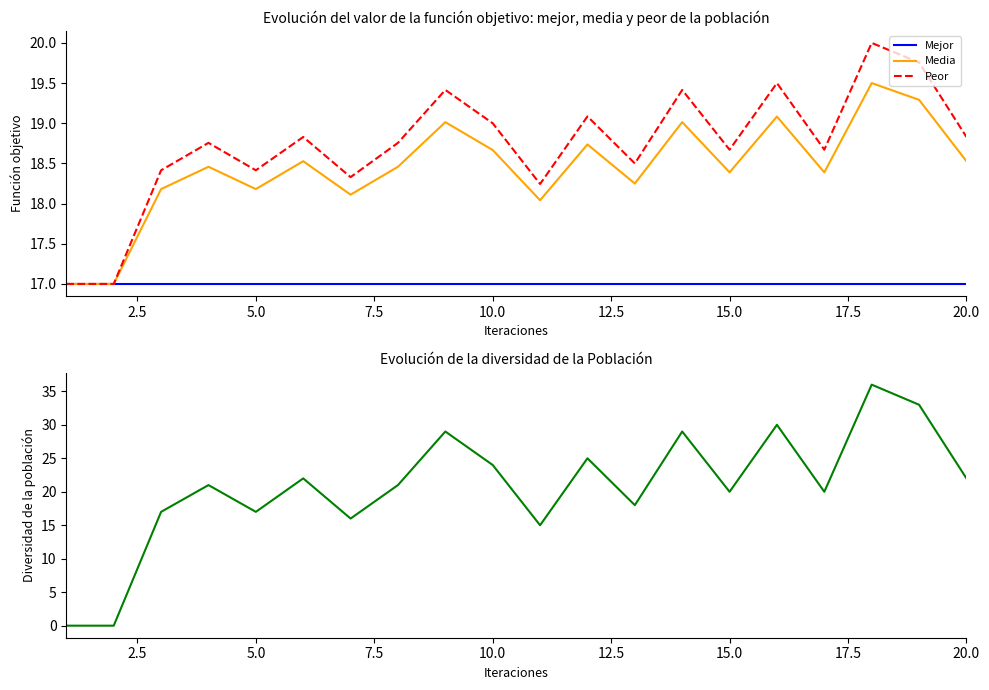

Is it true that Media equals 32.2 at 10.0?

False